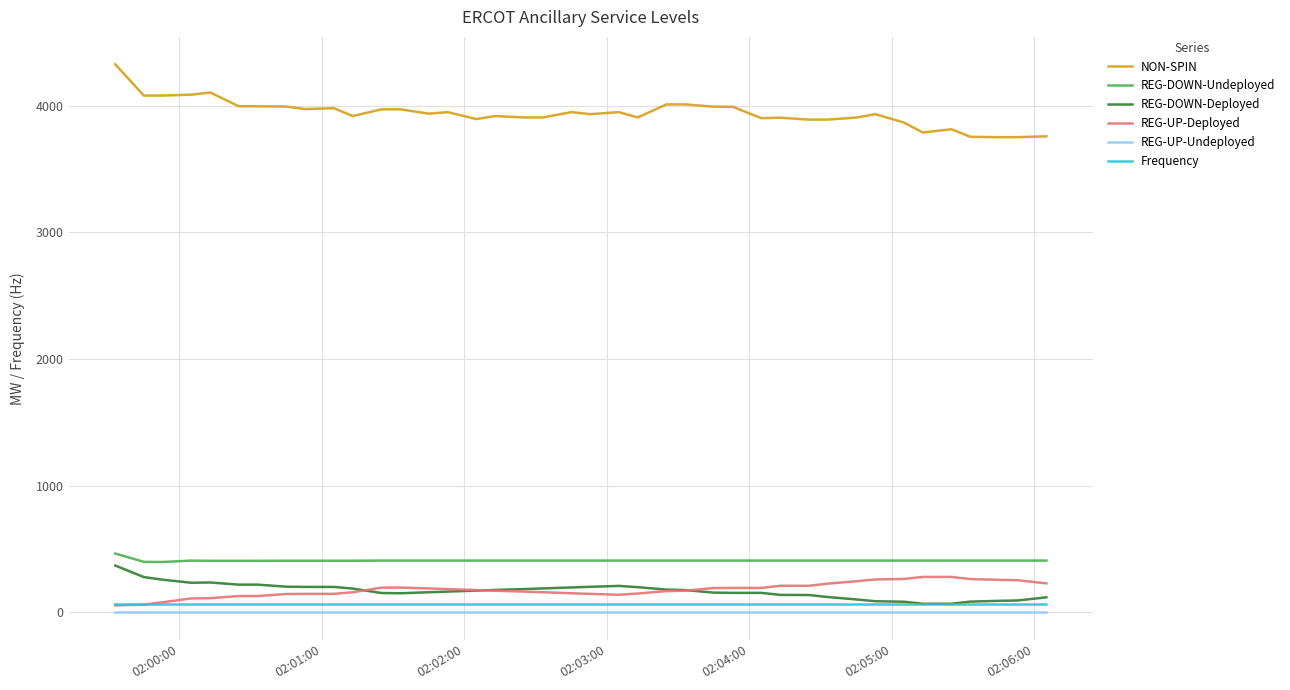

What are all the series names shown in the legend?

NON-SPIN, REG-DOWN-Undeployed, REG-DOWN-Deployed, REG-UP-Deployed, REG-UP-Undeployed, Frequency